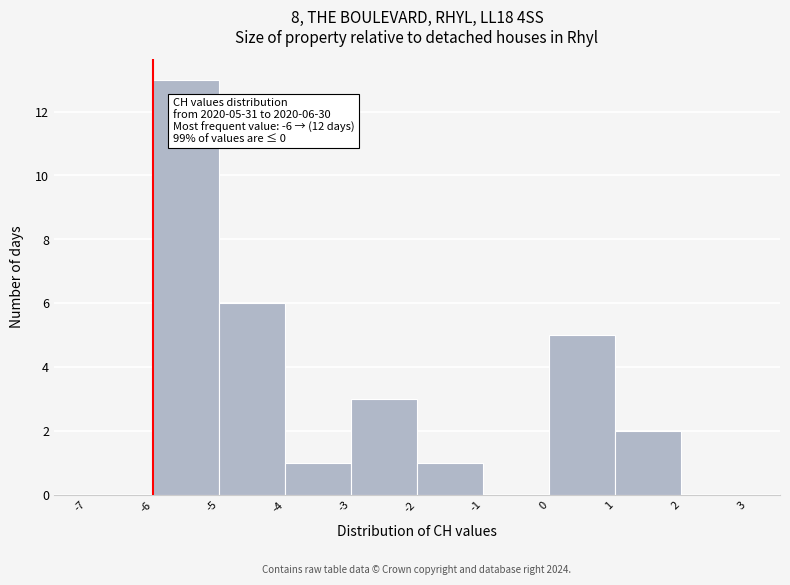

Which range on the x-axis has the tallest bar?

-6 to -5